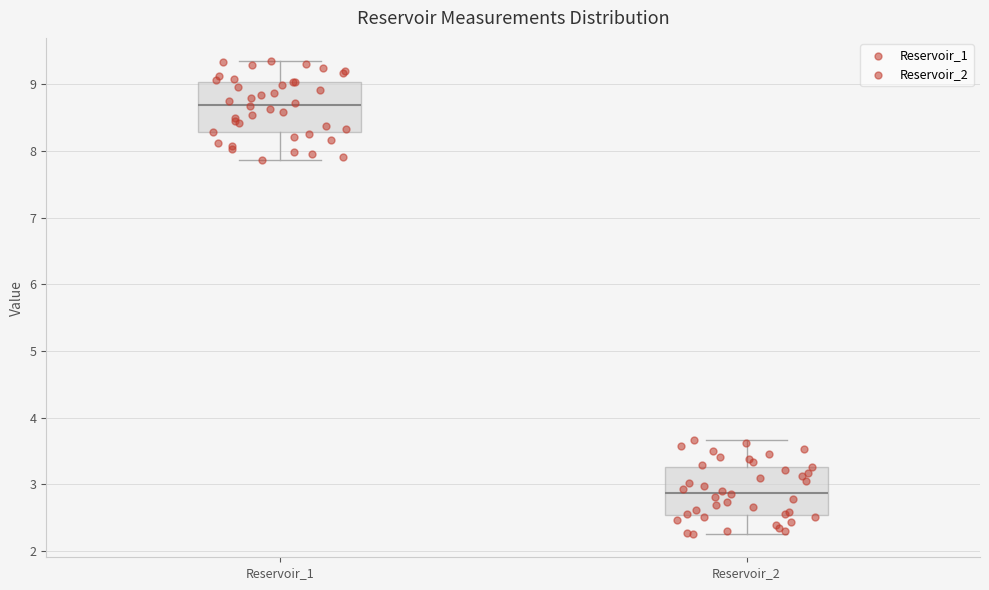

Reading left to right, read every box against the y-axis: the position of its median line, the range the box covers, and the ends of its whiskers. The values are not printed on the chart, so give them approximately, as read against the axis.

Reservoir_1: median 8.7, box 8.3 to 9.0, whiskers 7.9 to 9.3
Reservoir_2: median 2.9, box 2.5 to 3.3, whiskers 2.3 to 3.7